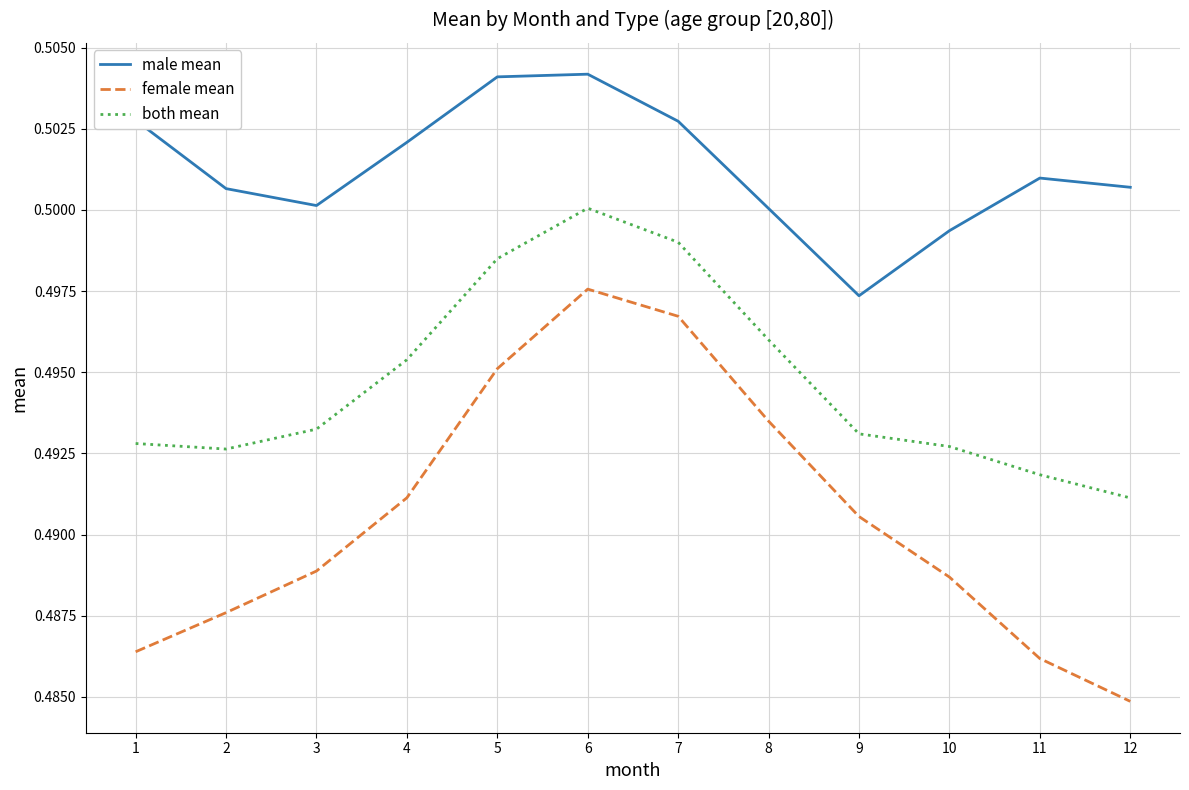

How many interior local peaks does the both mean series have?

1